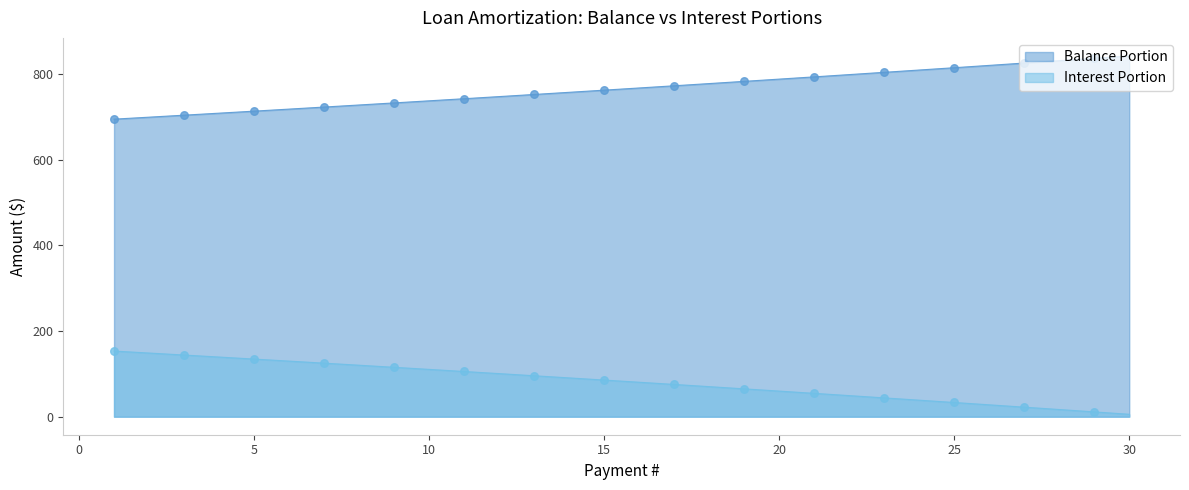

At how many categories does at least one series exceed 254?

30